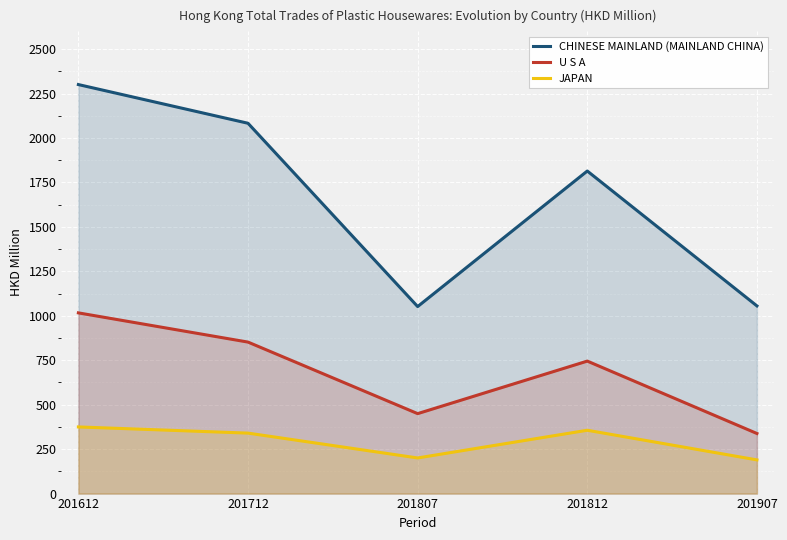

Rank the series at 201712 from lowest to highest value.

JAPAN, U S A, CHINESE MAINLAND (MAINLAND CHINA)